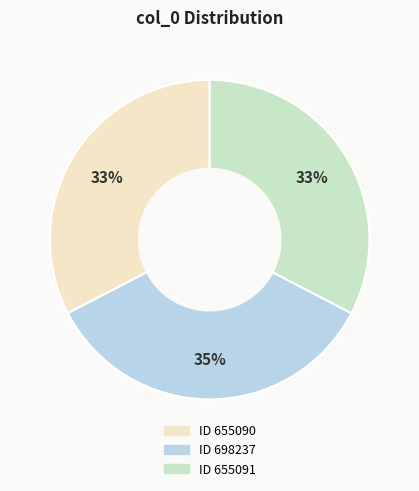

Is there any slice that represents more than half of the pie?

No